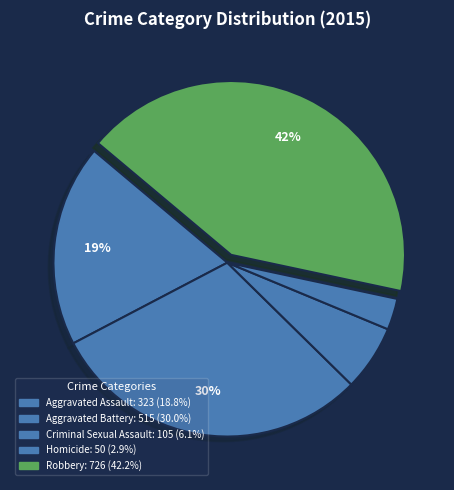

Do Criminal Sexual Assault and Aggravated Battery together represent more than half of the pie?

No